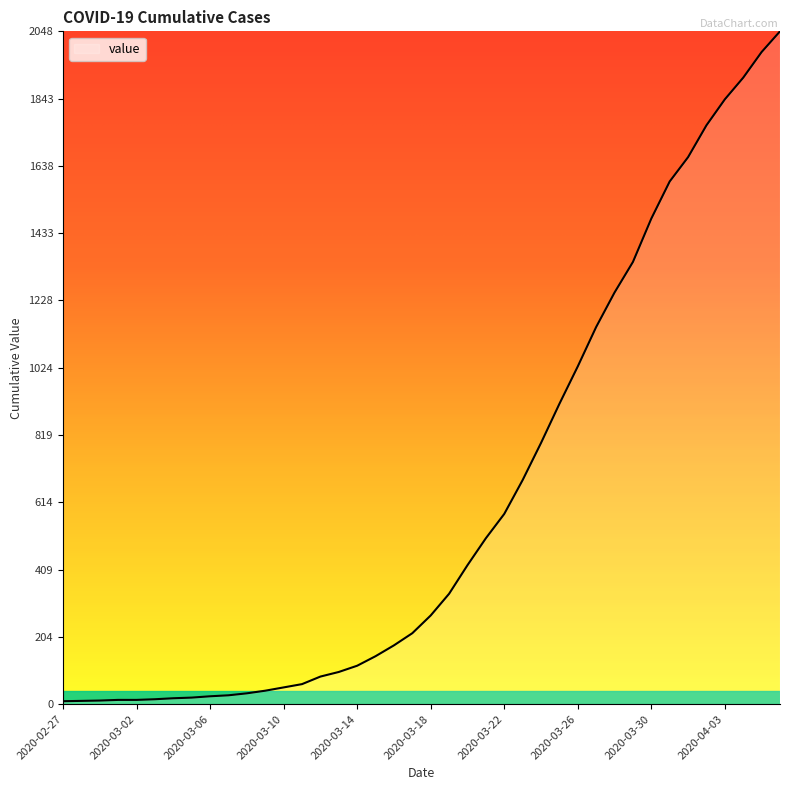

How many categories are shown in the chart?

40